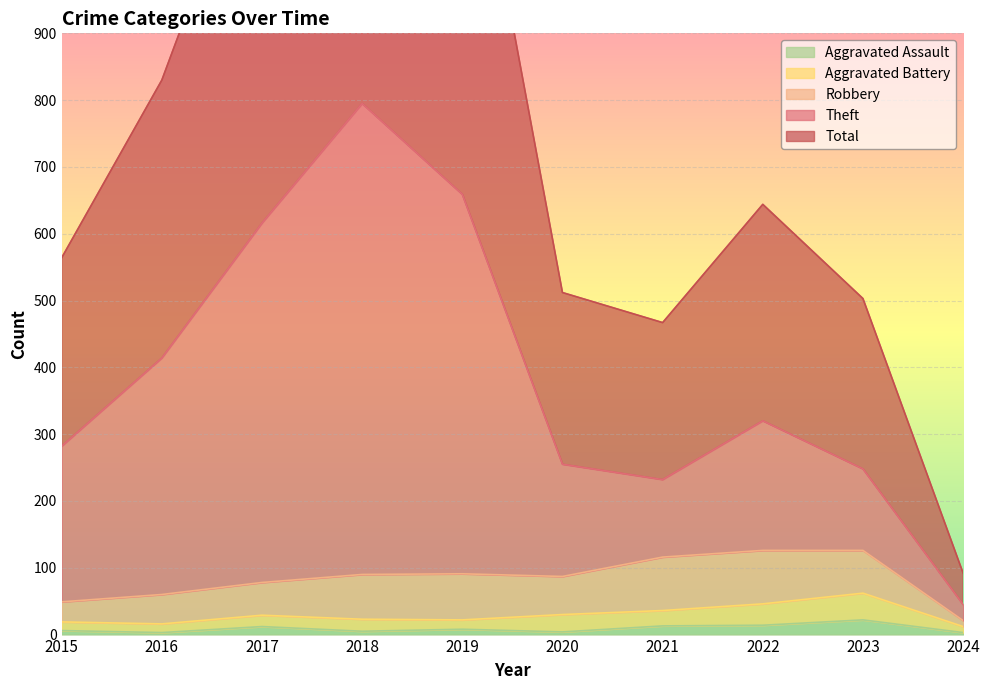

True or false: Total and Theft intersect in this chart.

False